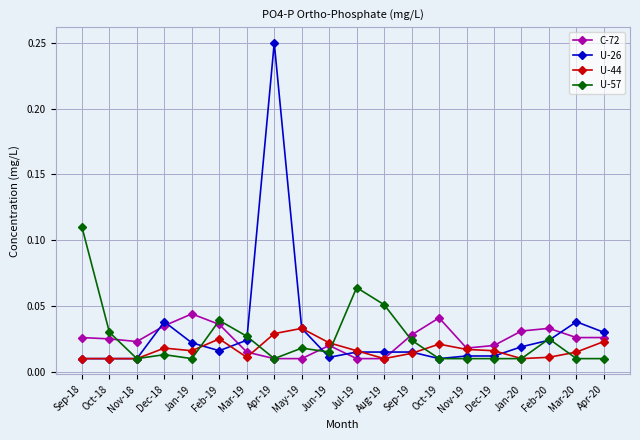

True or false: C-72 has more than 0 points higher than both neighbors.

True